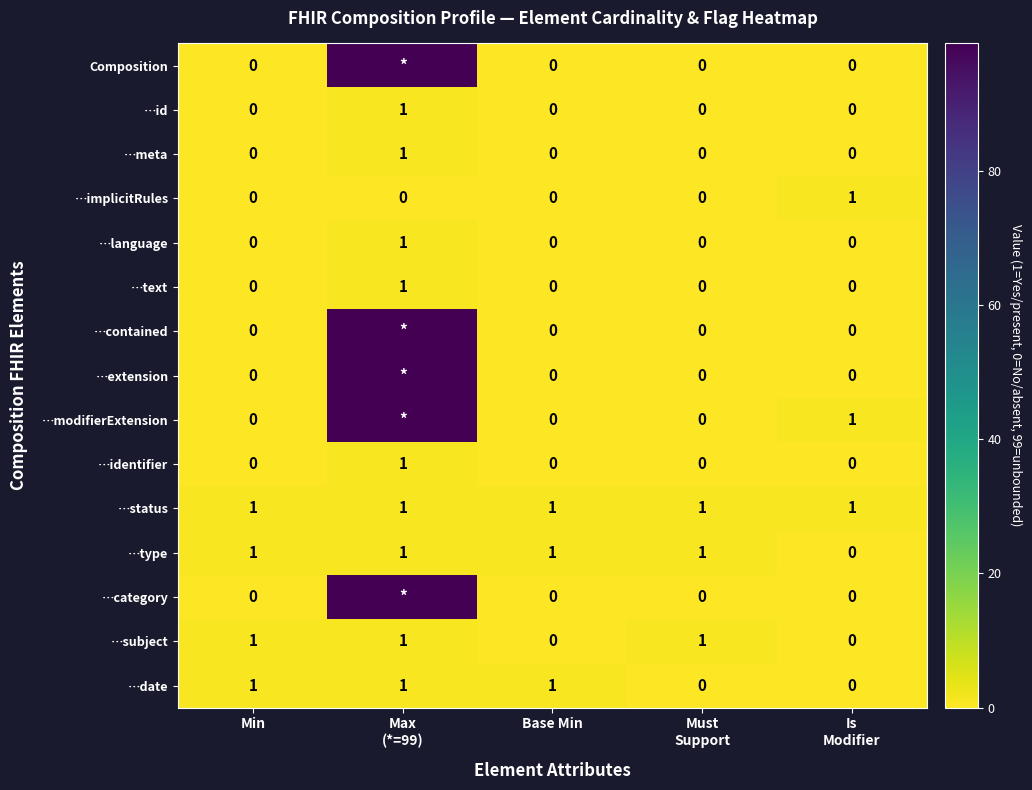

What is the total value across all series at Min?

4